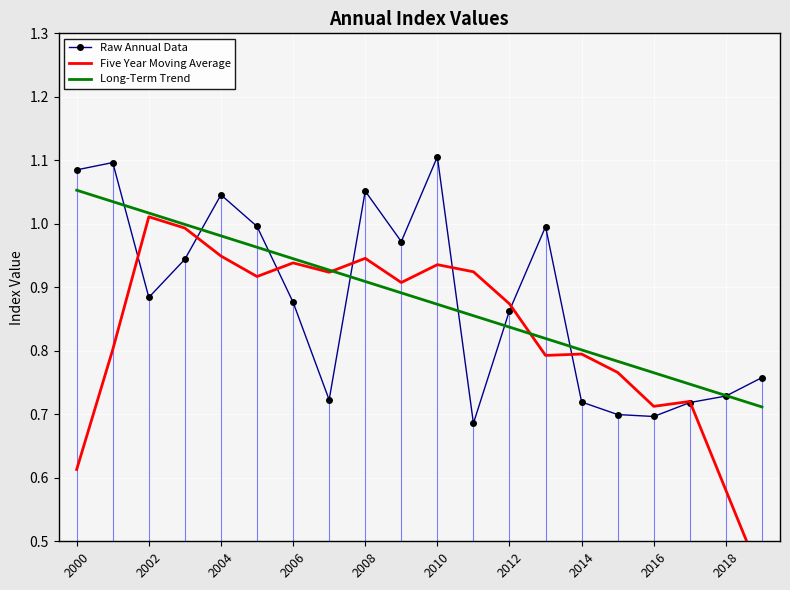

How many interior local valleys does the Raw Annual Data series have?

5